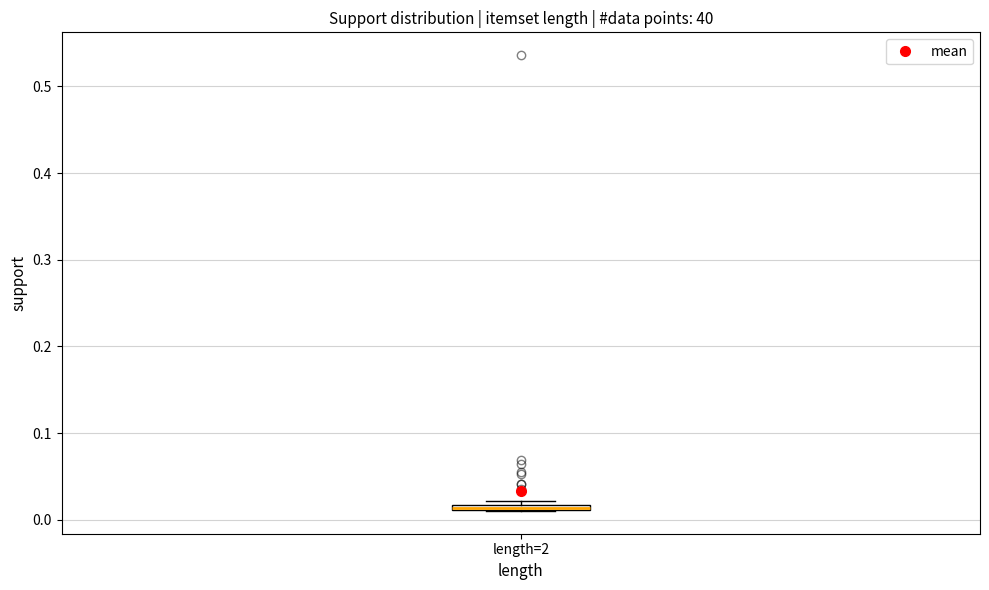

Where is the lower edge of the box for length=2 on the y-axis? The values are not printed on the chart, so give them approximately, as read against the axis.

0.01